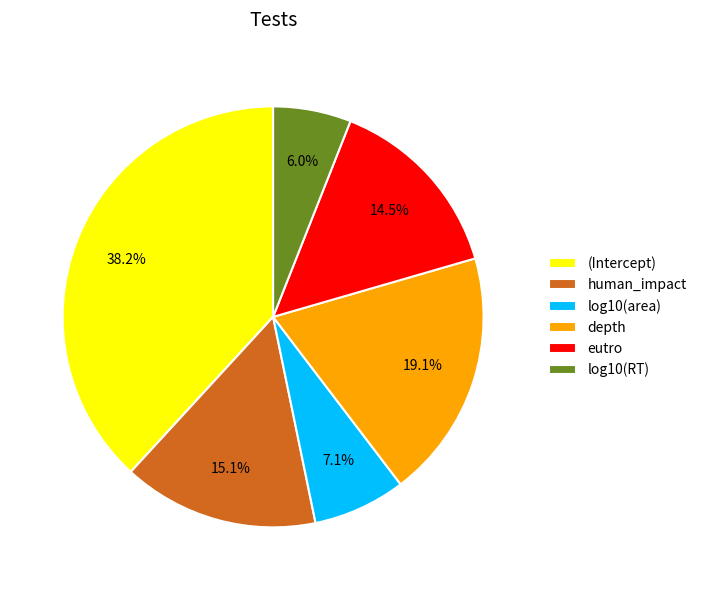

Rank the categories by value from lowest to highest.

log10(RT), log10(area), eutro, human_impact, depth, (Intercept)